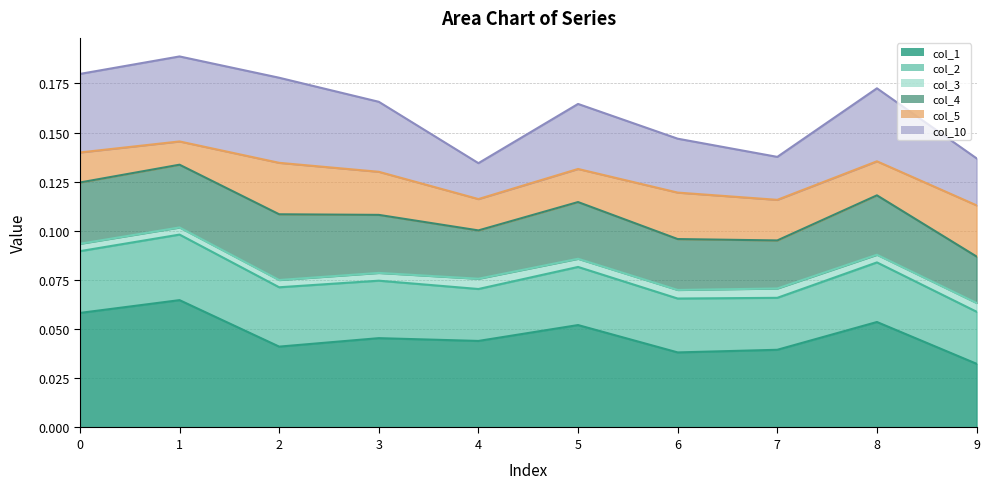

Which series has the widest spread of values?

col_10